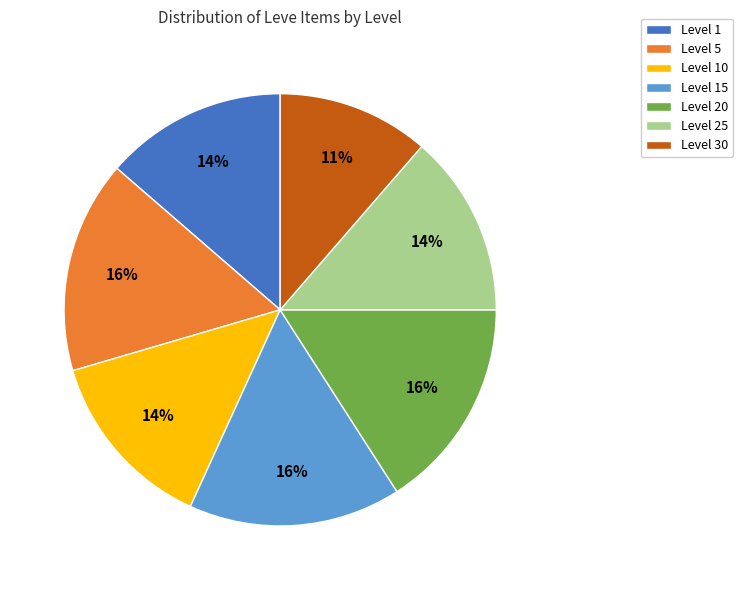

How many slices are in this pie chart?

7